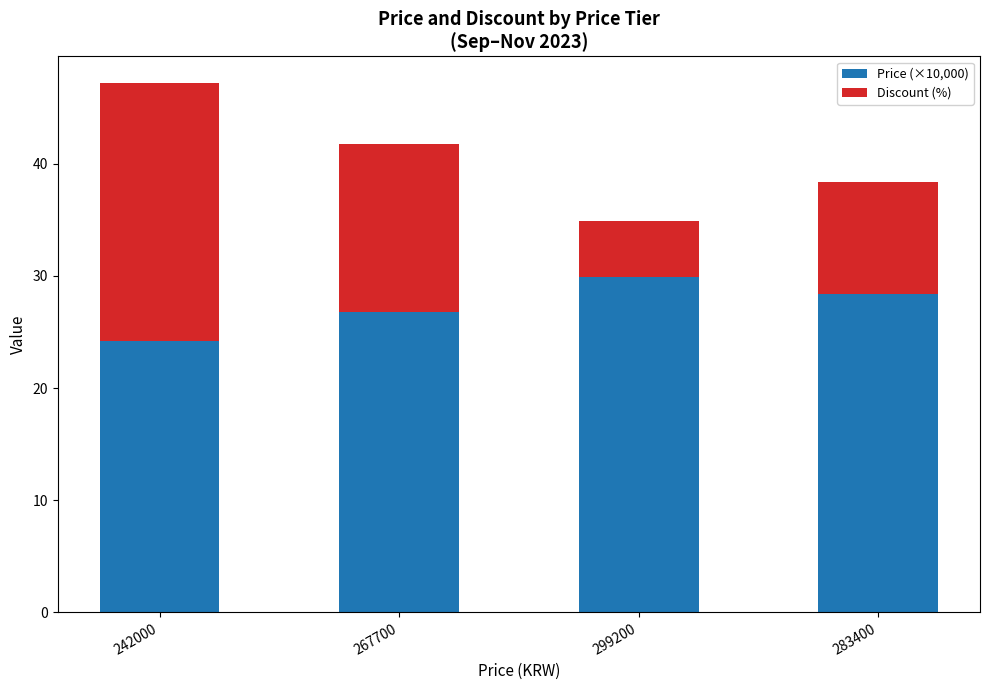

At which category is the sum across all series the highest?

242000